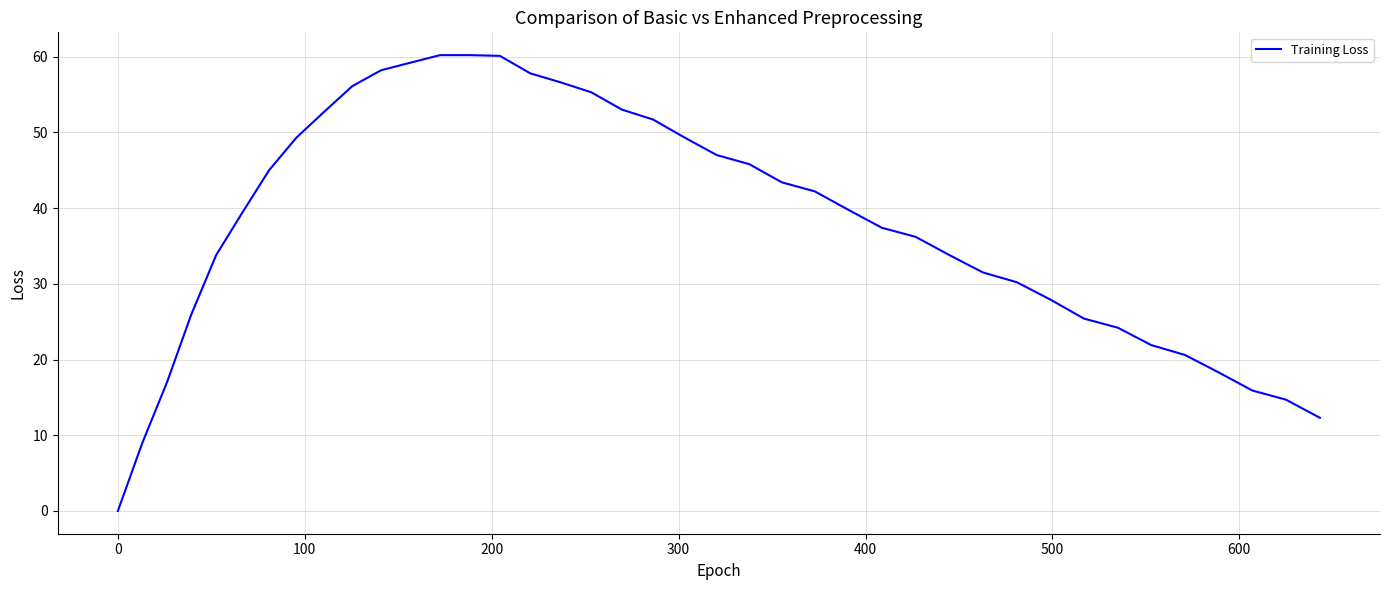

What is the greatest value displayed?

60.2